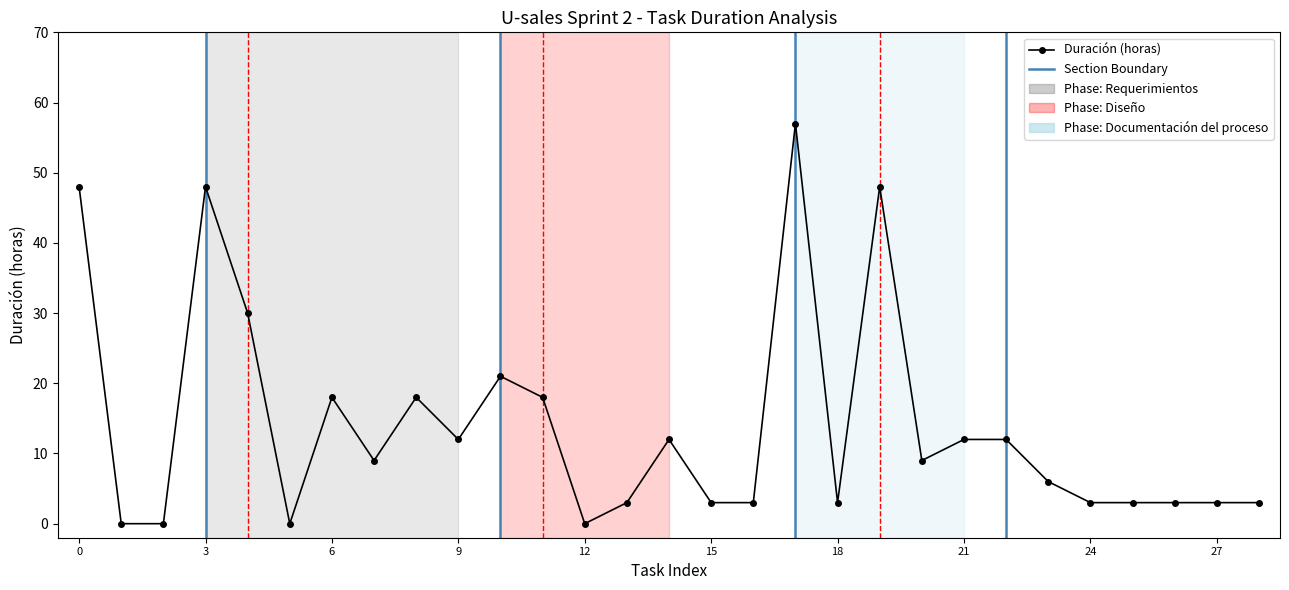

What is the difference between the maximum and minimum values?

57